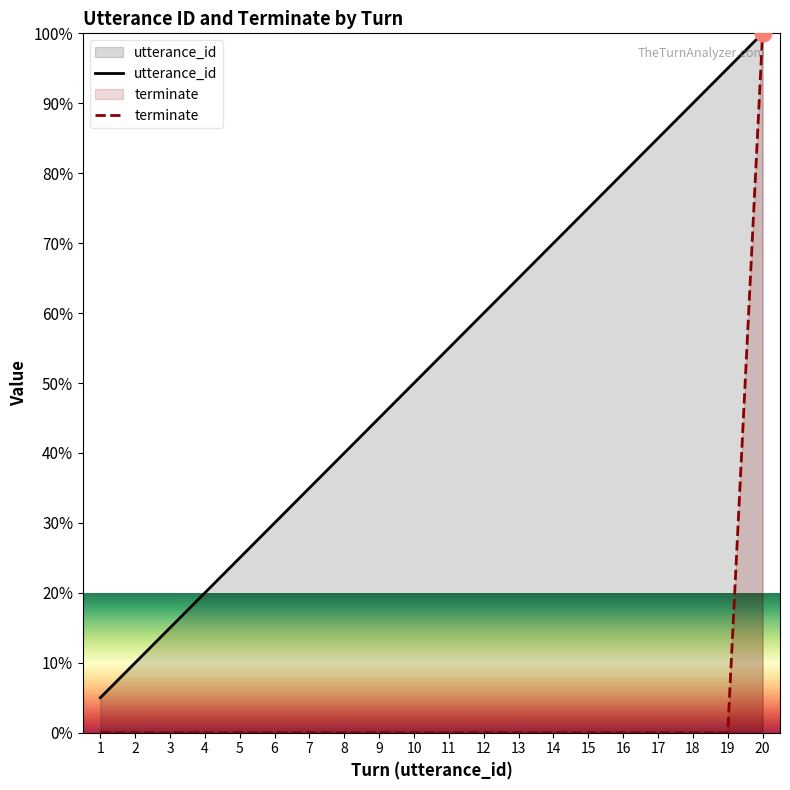

True or false: terminate and utterance_id cross at least once.

False